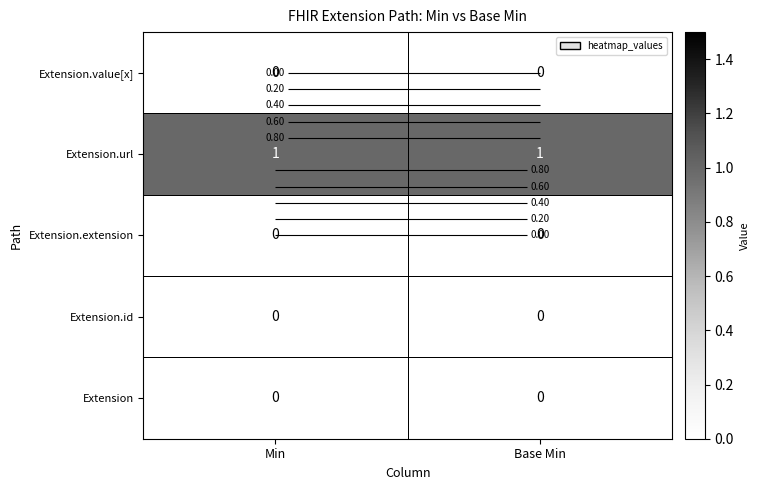

Is the value of Extension.extension at Base Min greater than the value of Extension.value[x] at Base Min?

No